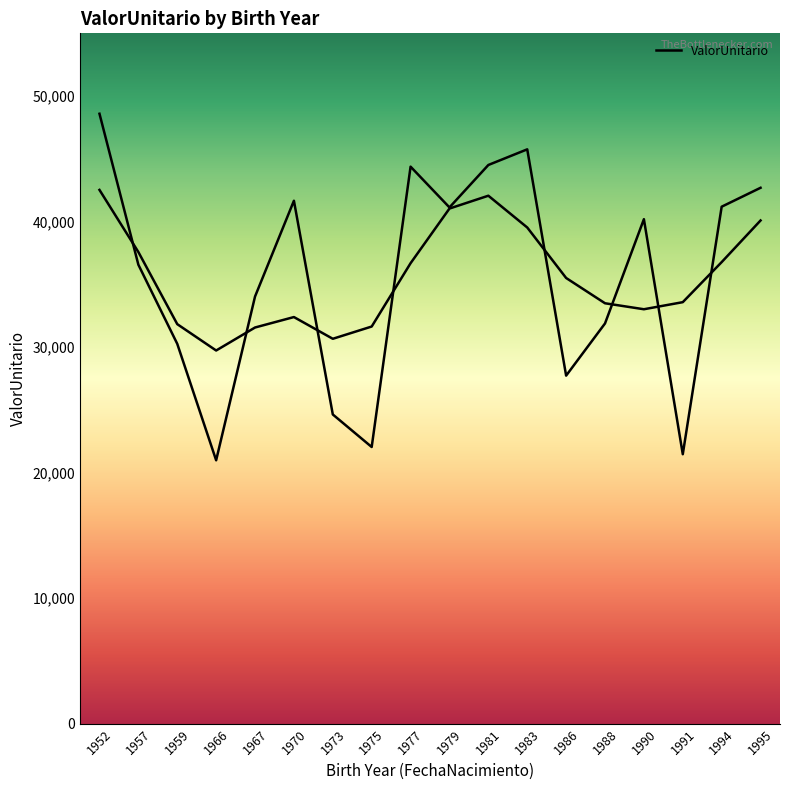

Does the chart display data point markers on the line(s)?

No